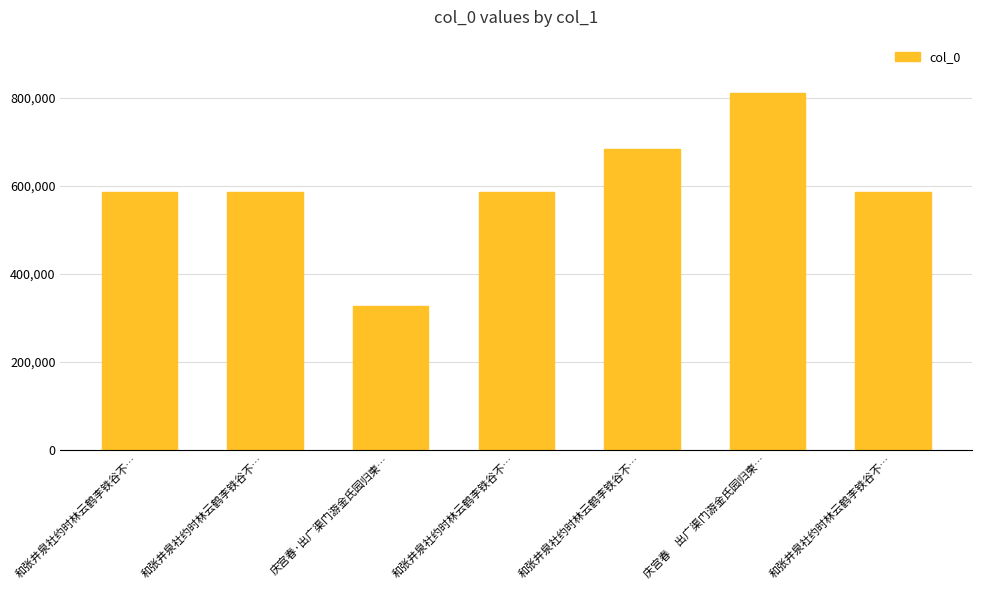

Which category has the lowest value across all series?

庆宫春·出广渠门游金氏园归柬…